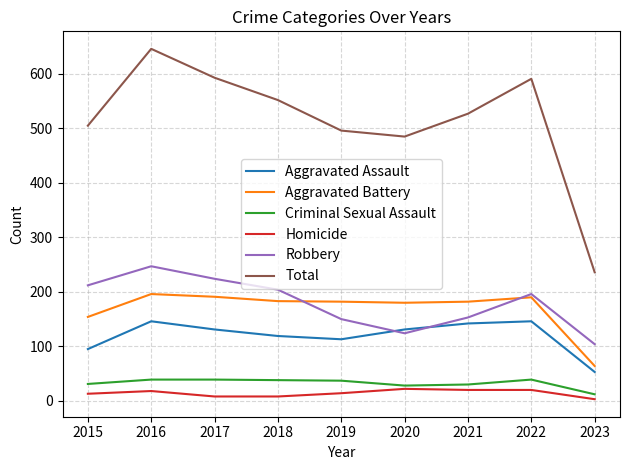

At which category is the sum across all series the highest?

2016